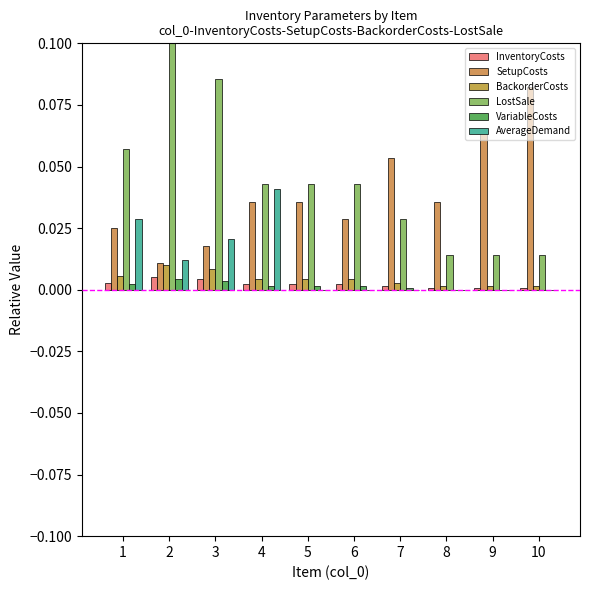

Which series has the largest total across all categories?

LostSale